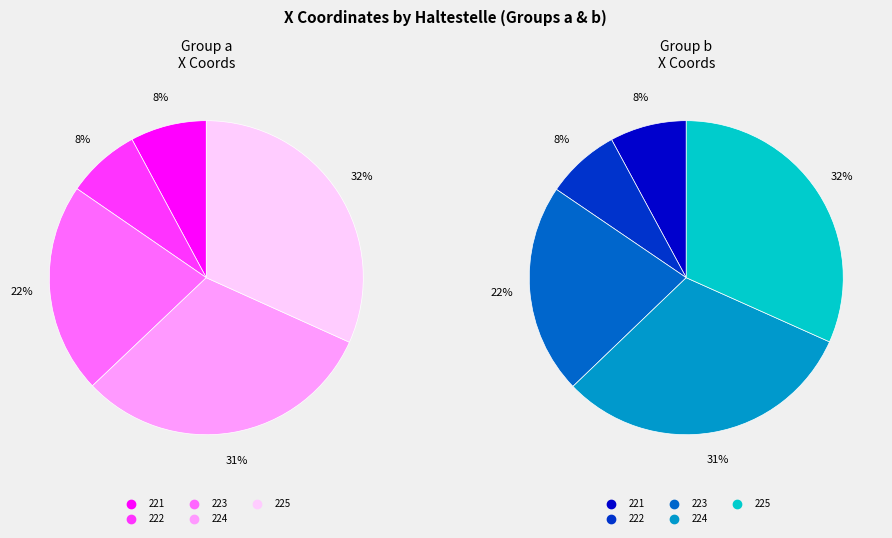

Combined, do 222 and 221 account for over 50%?

No